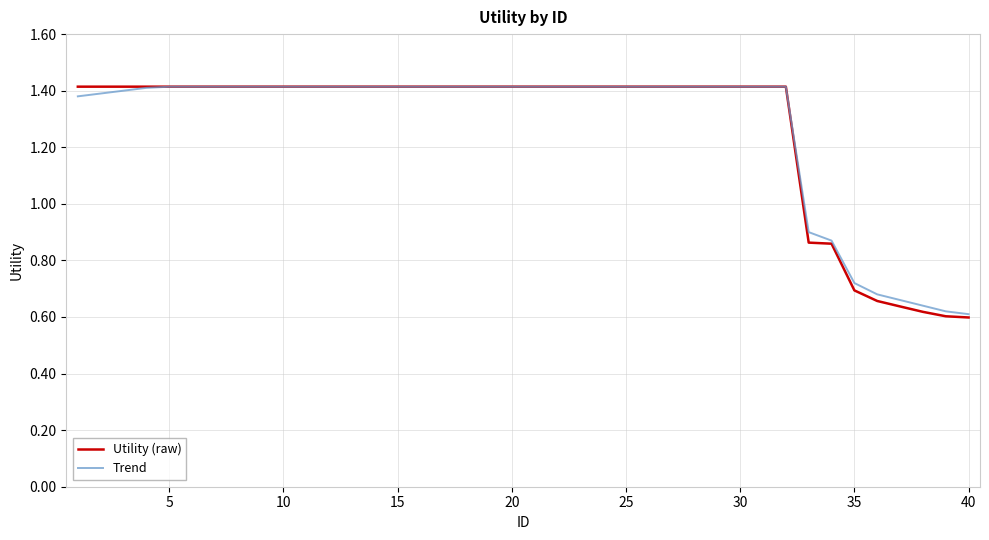

What is the difference between the maximum and minimum values in the Utility (raw) series?

0.8